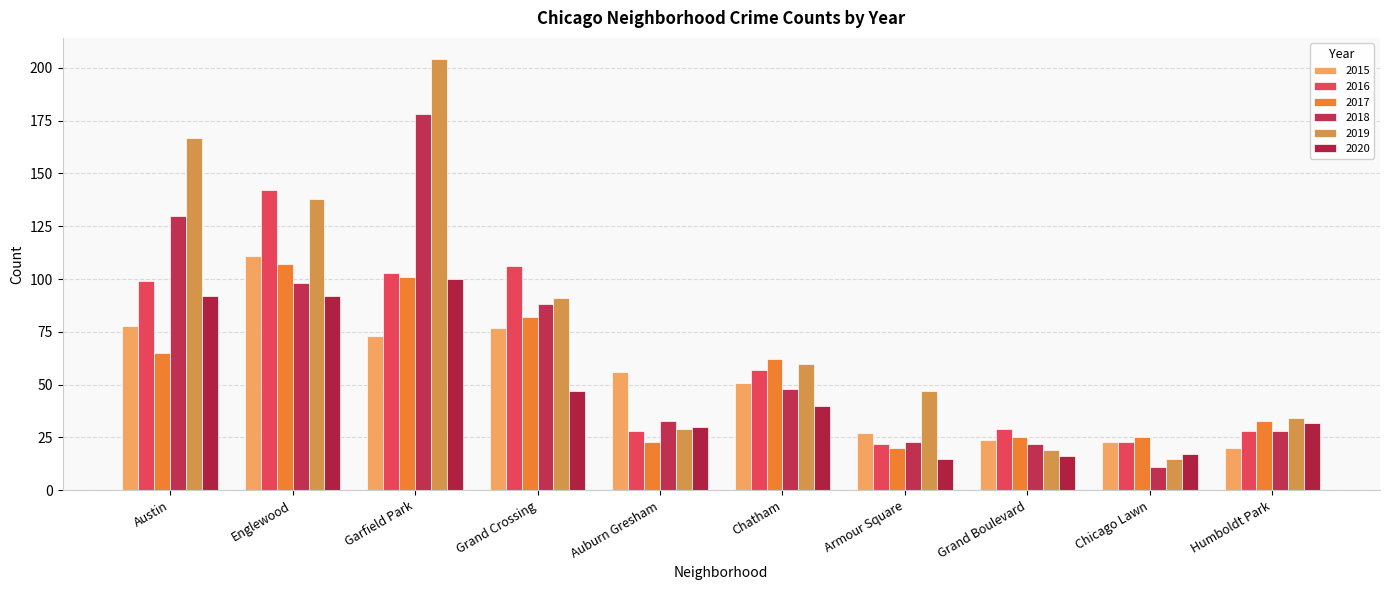

Rank the series at Auburn Gresham from highest to lowest value.

2015, 2018, 2020, 2019, 2016, 2017